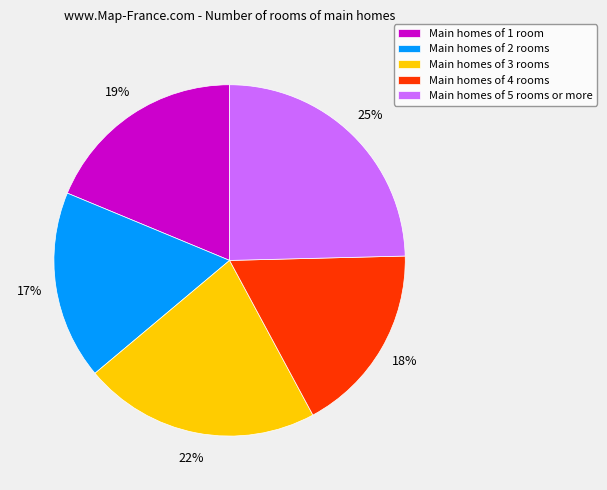

Count the number of slices in the pie.

5